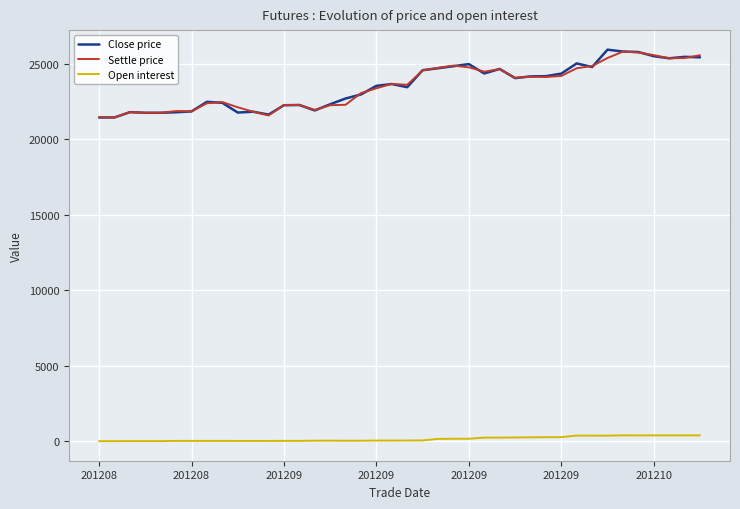

Does the chart have visible grid lines?

Yes